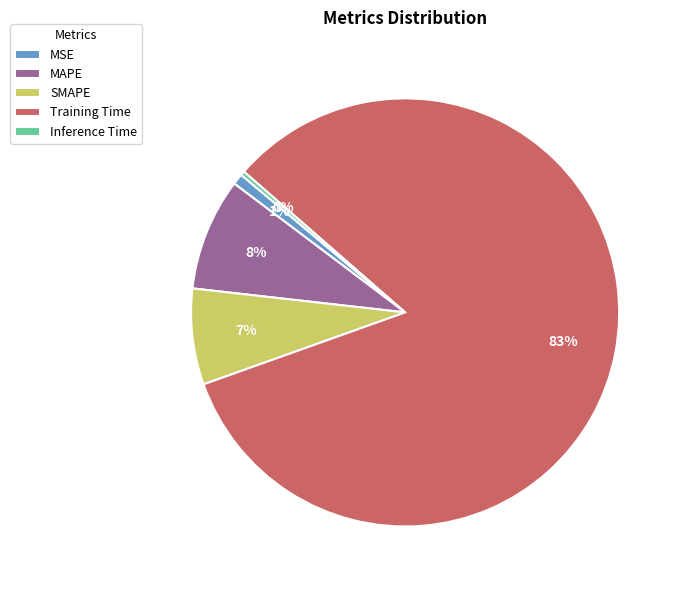

How many segments does this pie chart have?

5